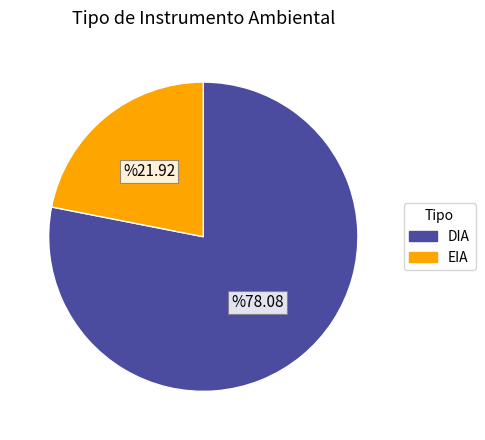

How many slices are in this pie chart?

2